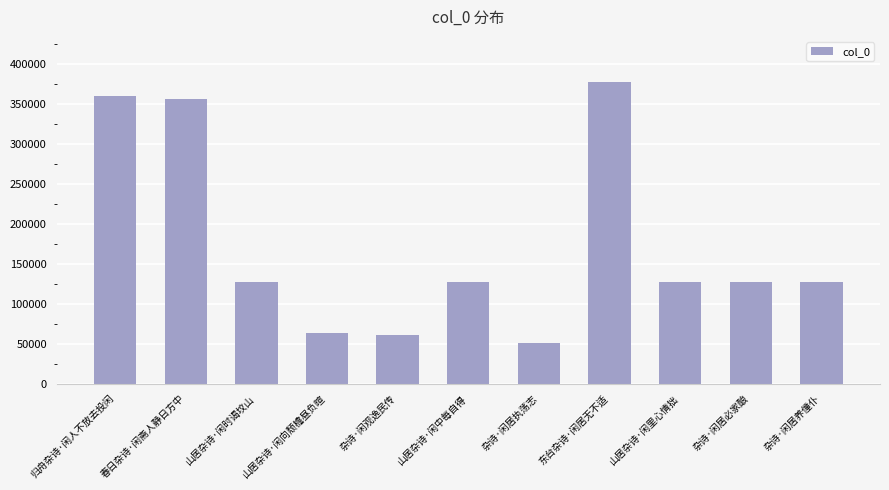

Are the bars grouped side by side (vs. stacked)?

No